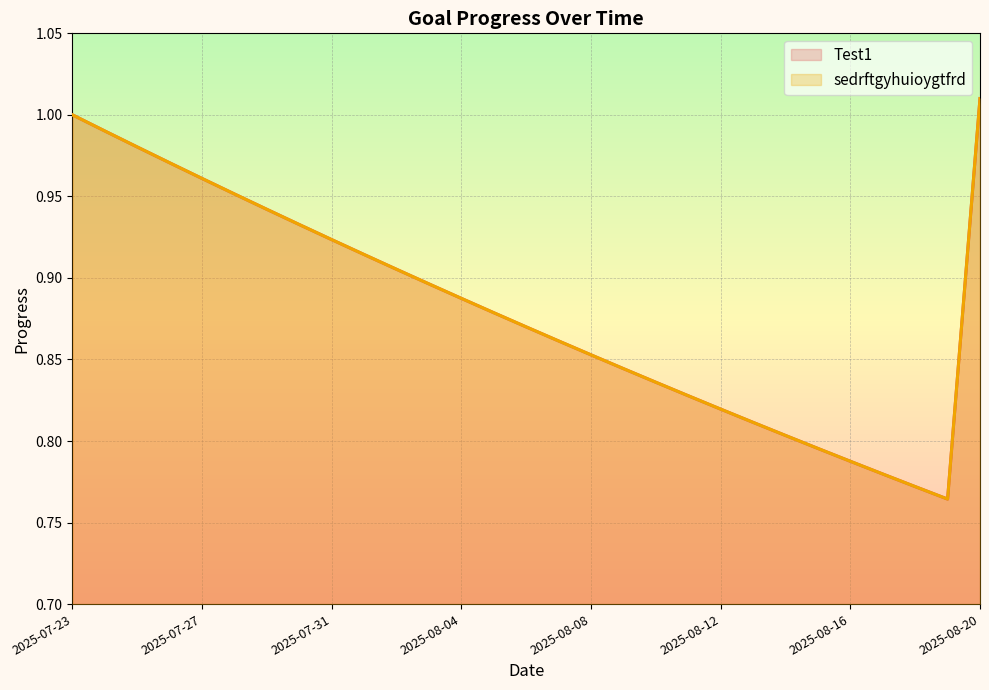

How many lines are shown in the chart?

2